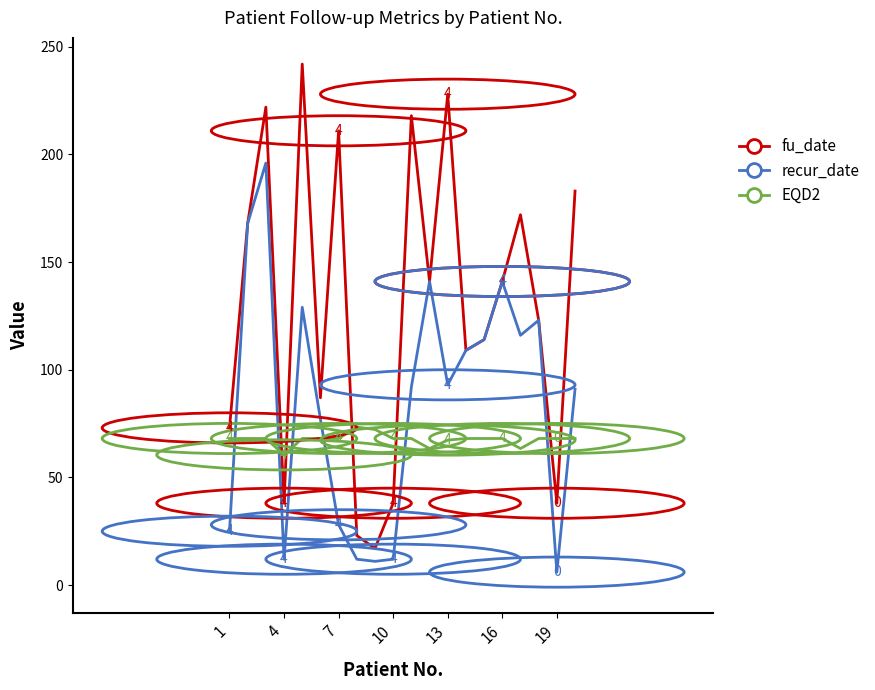

After their last crossing, which series has the higher values: EQD2 or fu_date?

fu_date